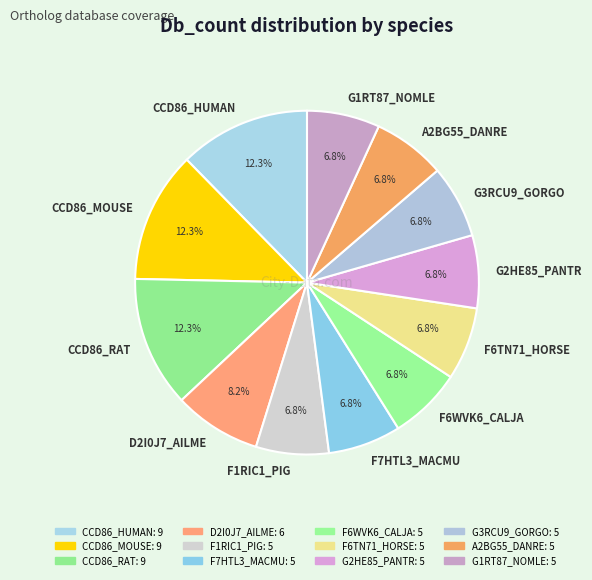

How many segments does this pie chart have?

12